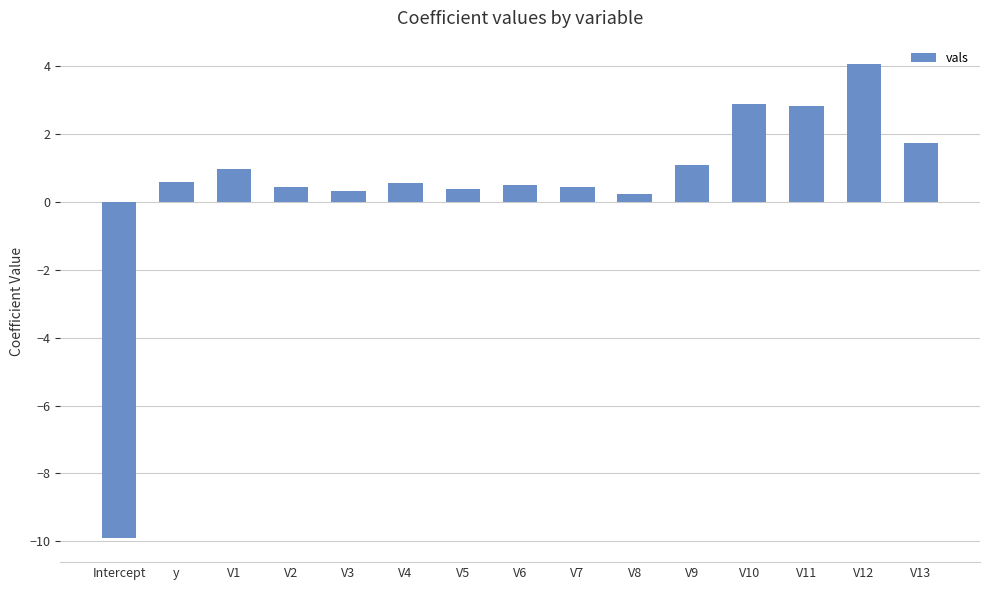

The chart shows a value of 1.0 at V1. True or false?

True